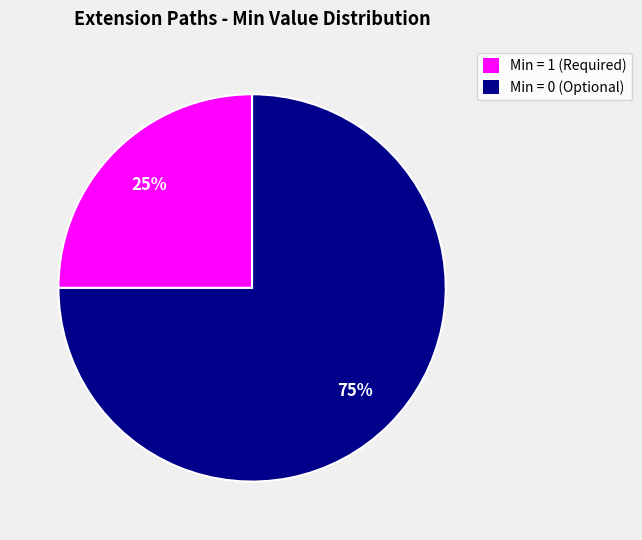

Which slice represents more than half of the pie?

Min = 0 (Optional)